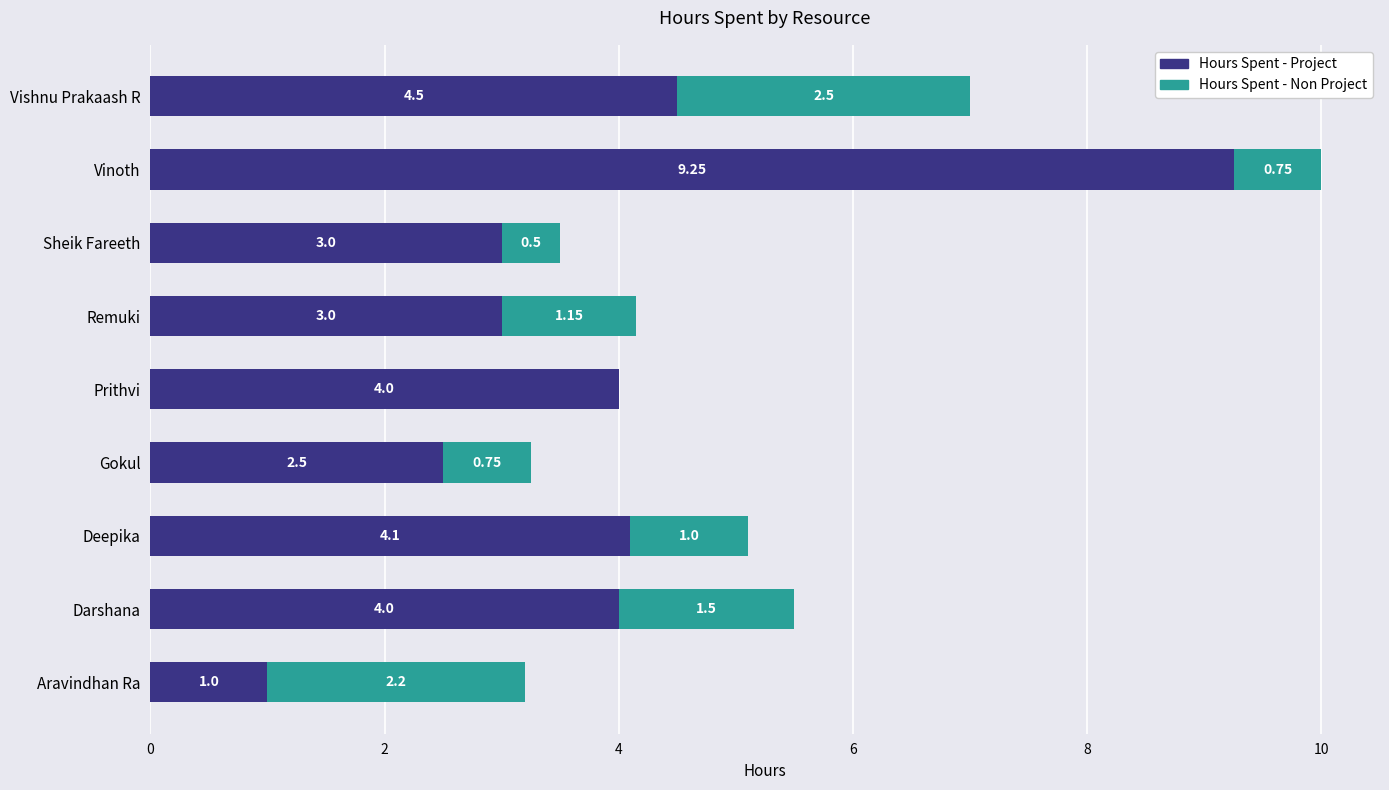

At which category is the sum across all series the highest?

Vinoth